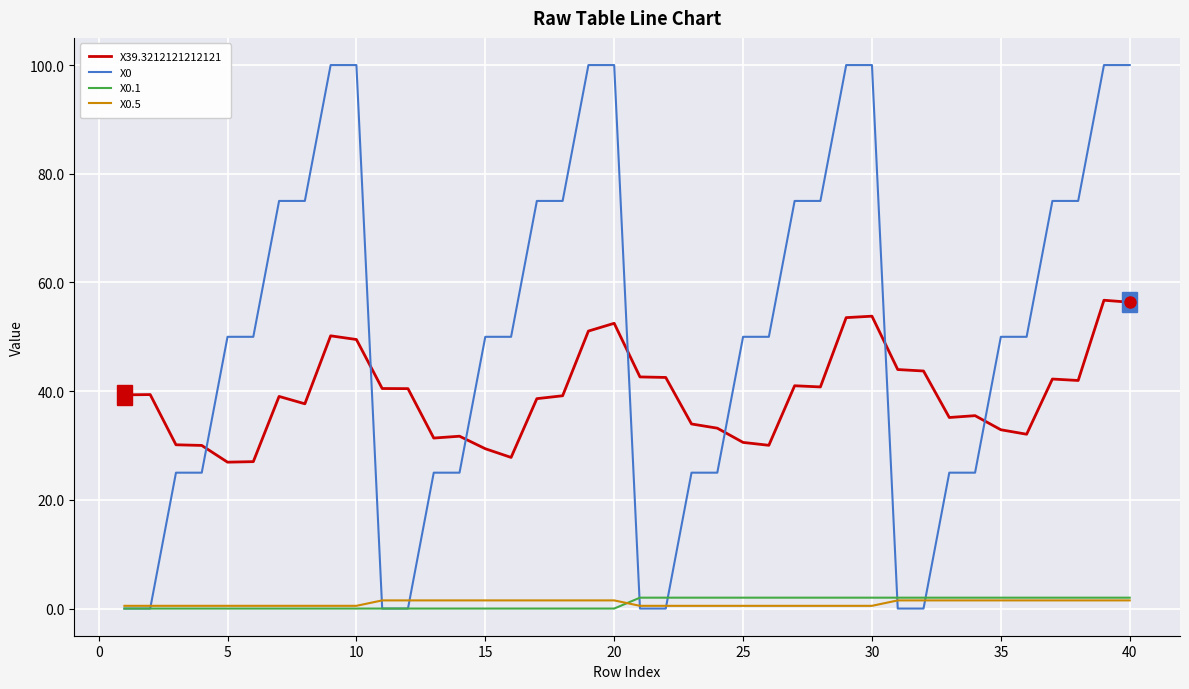

Which series has the largest total across all categories?

X0